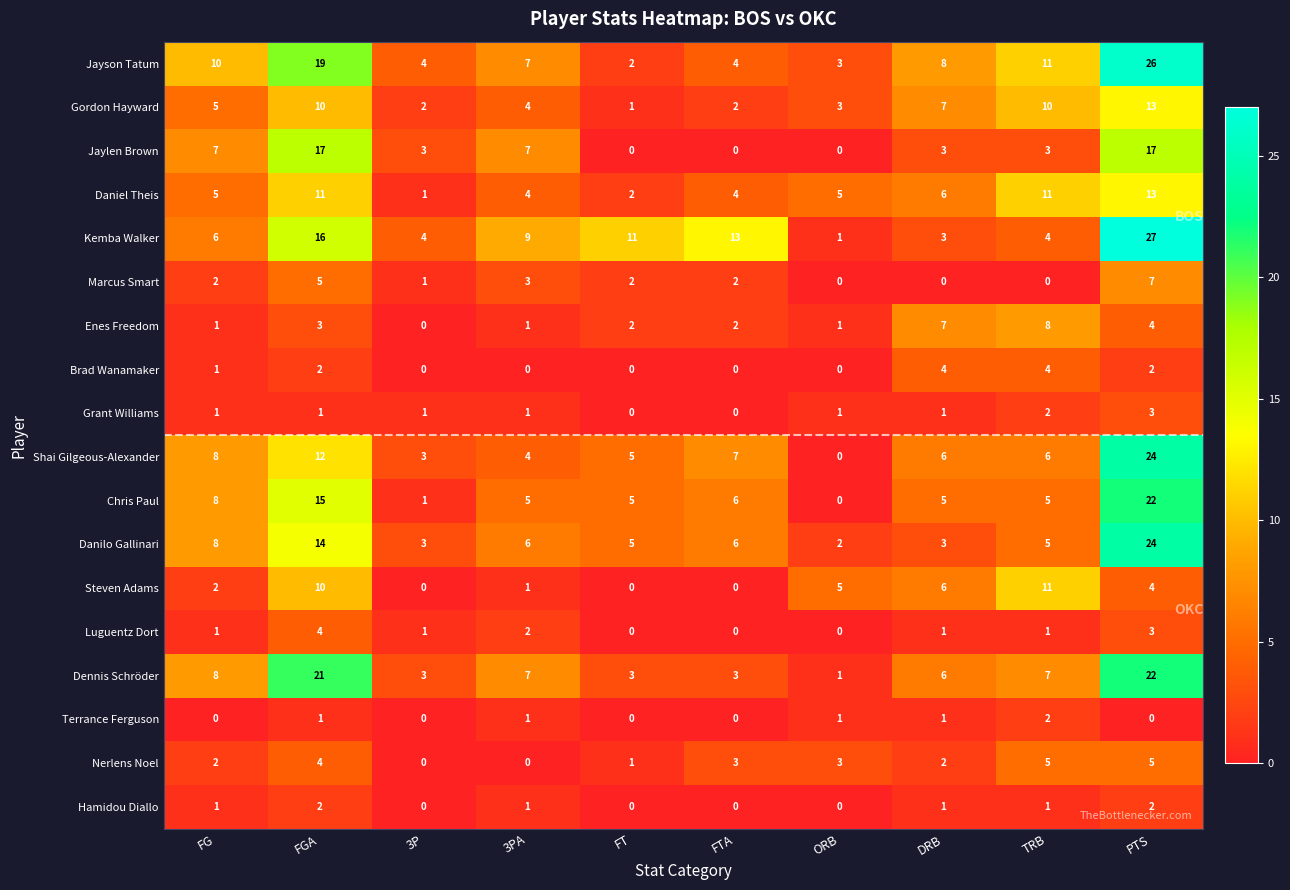

How many values in the Shai Gilgeous-Alexander series are below 6?

4